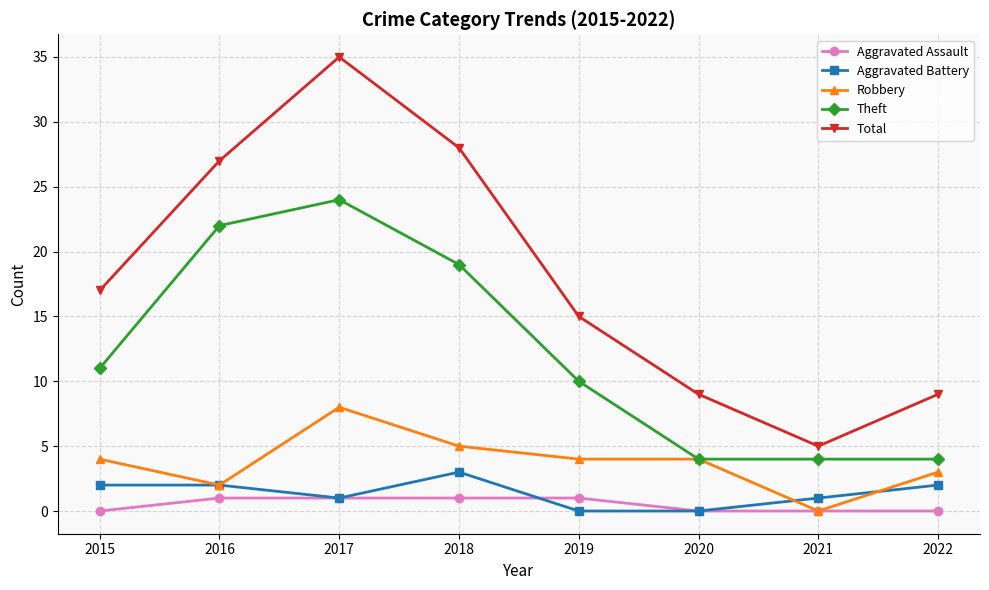

How many series are shown in this chart?

5